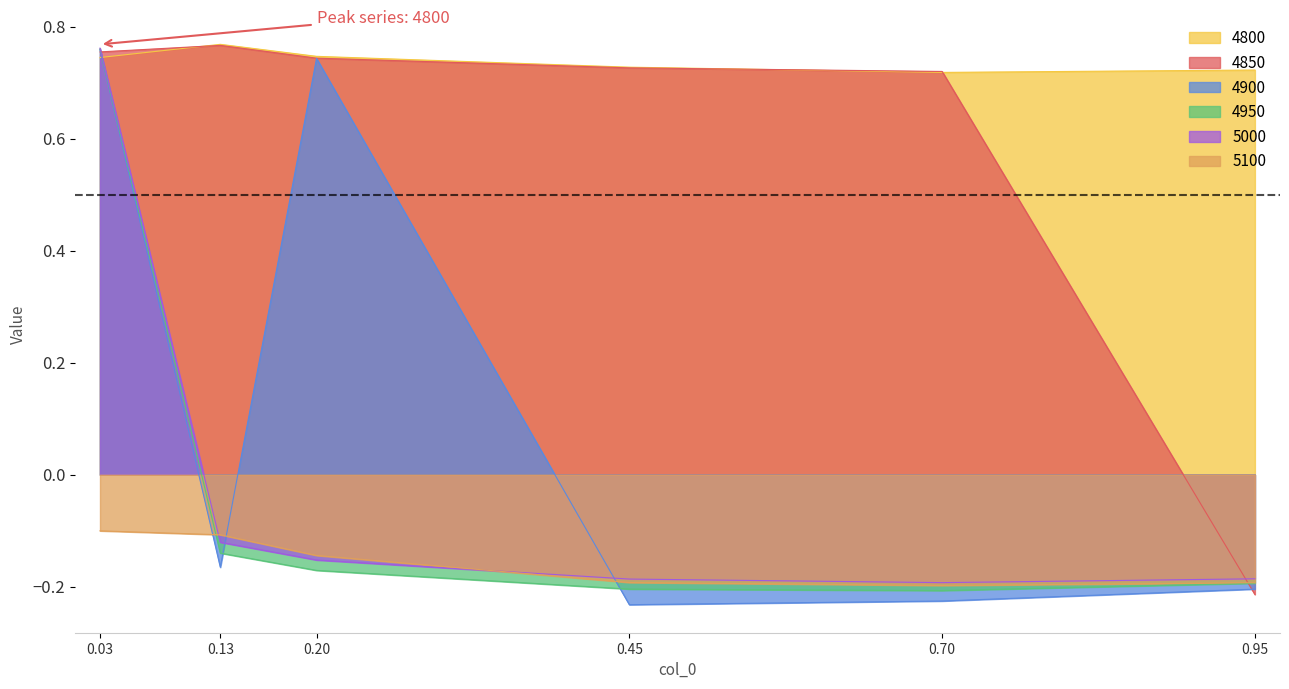

The 4950 series shows -0.2 at 0.70. True or false?

True